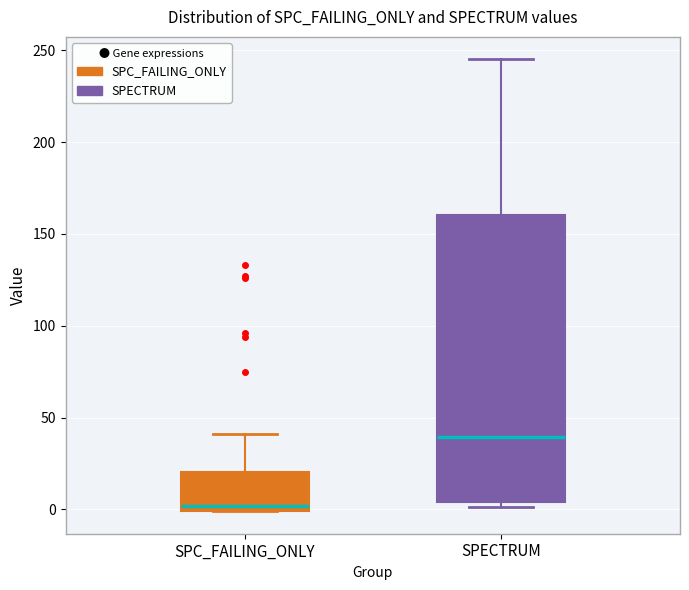

Reading left to right, transcribe this box plot: for each box, give where its median line is, the range the box spans, and where its two whiskers end, as read against the y-axis. The values are not printed on the chart, so give them approximately, as read against the axis.

SPC_FAILING_ONLY: median 0 (just above the box's lower edge), box 0 to 20, whiskers 0 to 40
SPECTRUM: median 40, box 5 to 160, whiskers 0 to 245